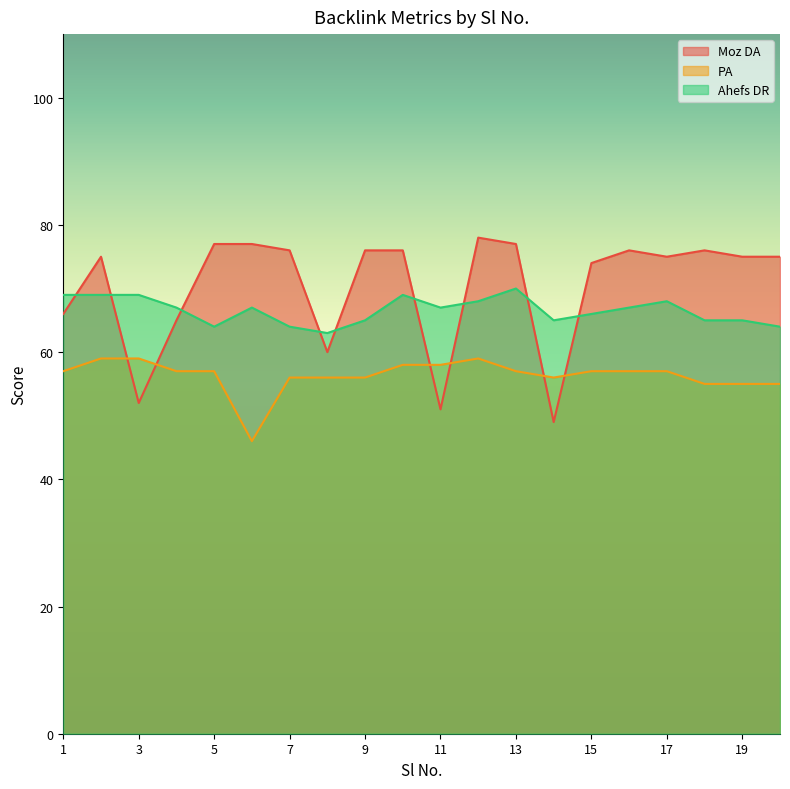

Between 15 and 18, which is larger?

18